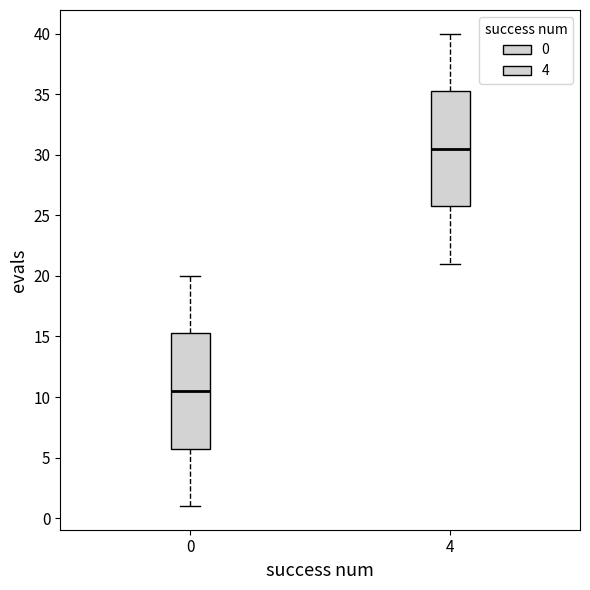

Which box's median line is the lowest?

0